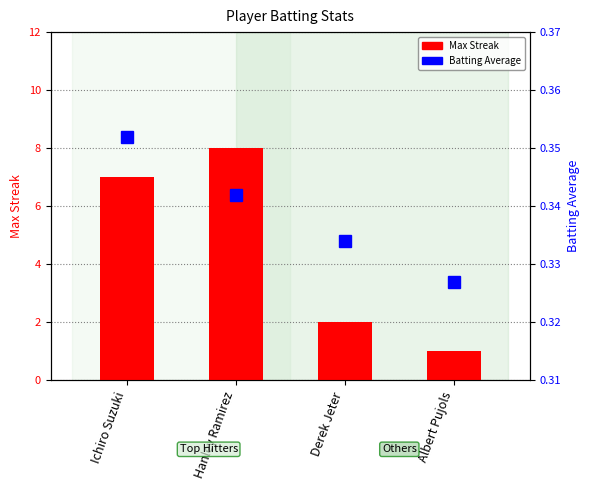

What is the average value of the Batting Average series?

0.3